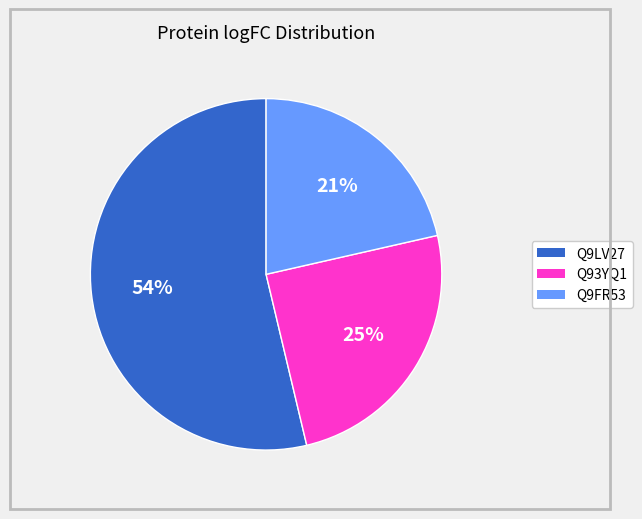

Count the number of slices in the pie.

3